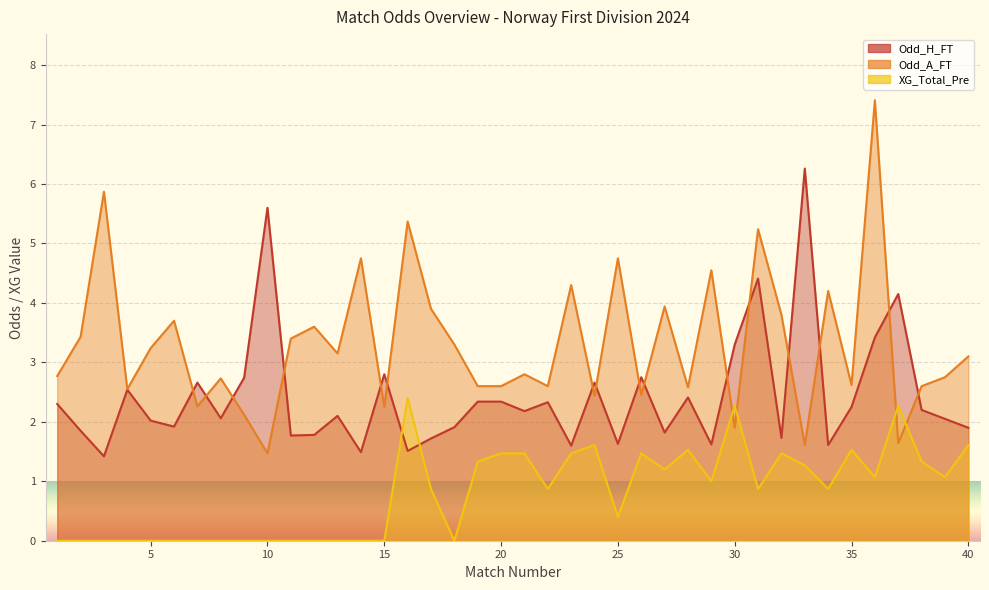

Is it true that Odd_H_FT equals 0.9 at 29?

False